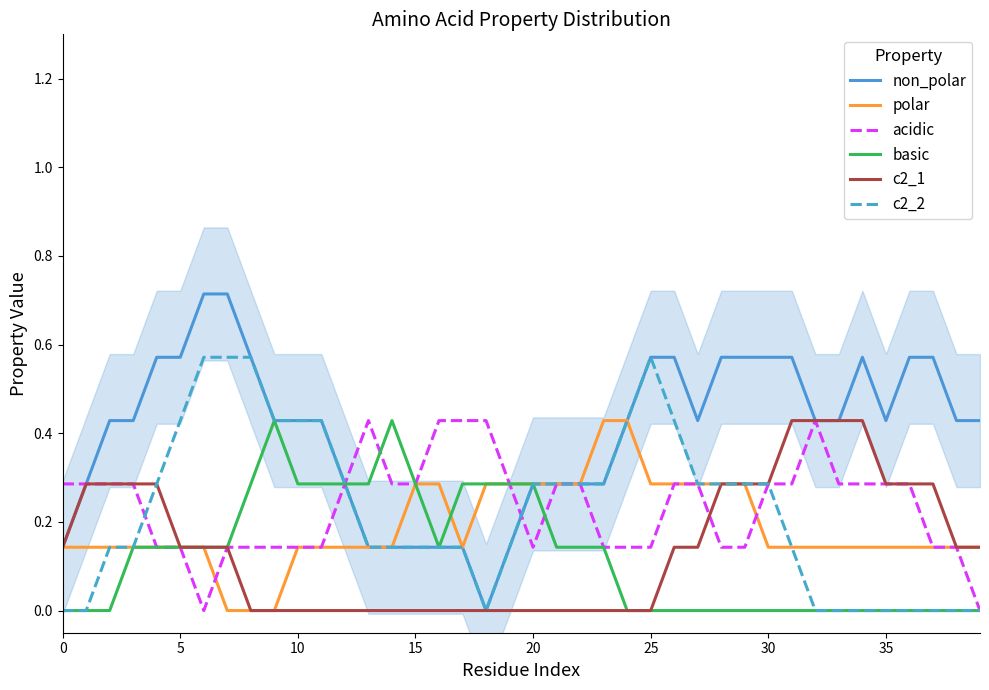

Rank the series at 24 from highest to lowest value.

non_polar, polar, c2_2, acidic, basic, c2_1